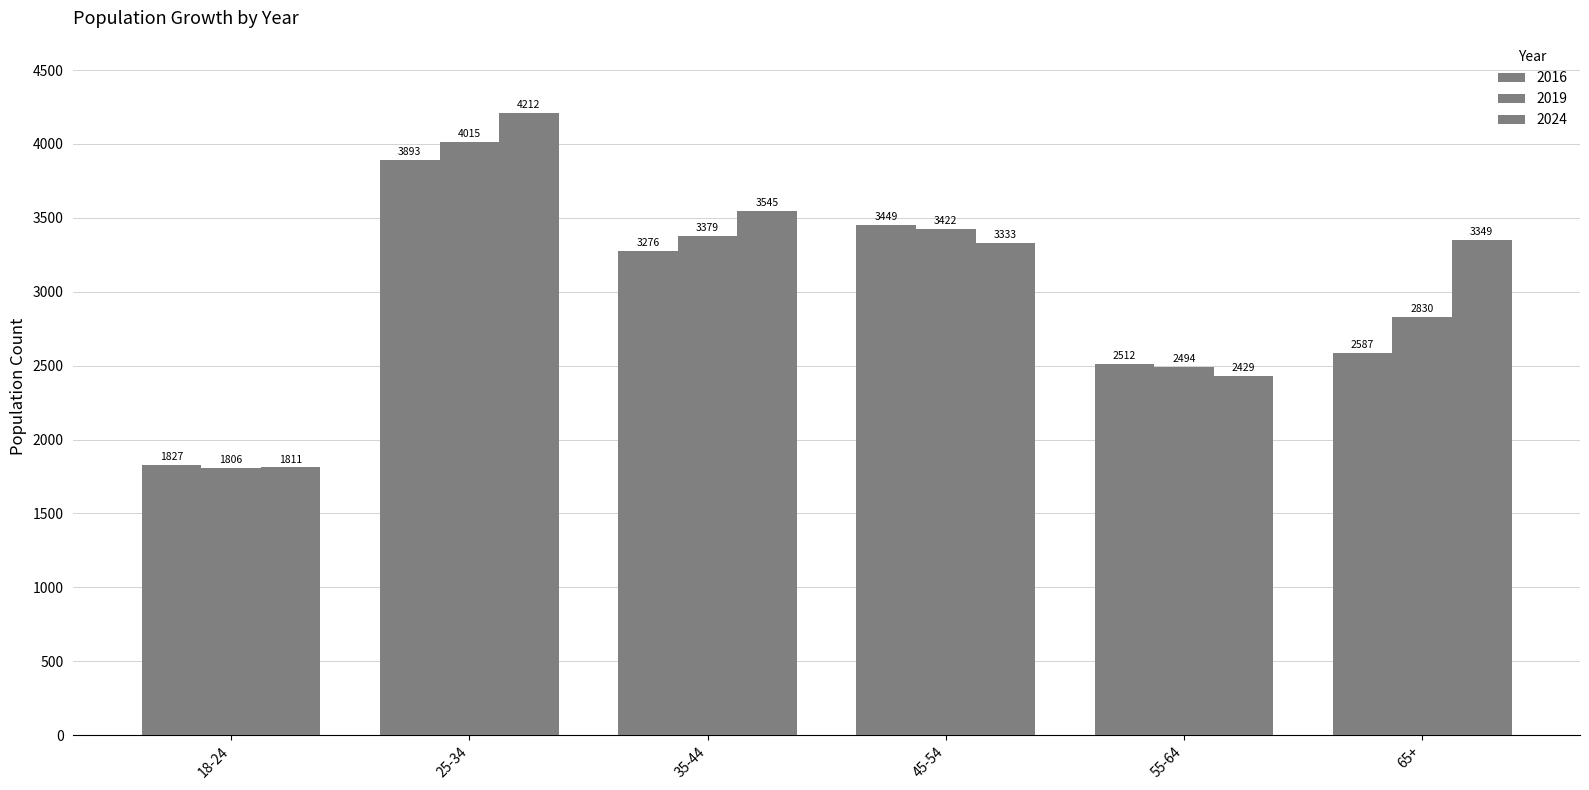

What is the value of the 2019 bar at the 4th from the left?

3422